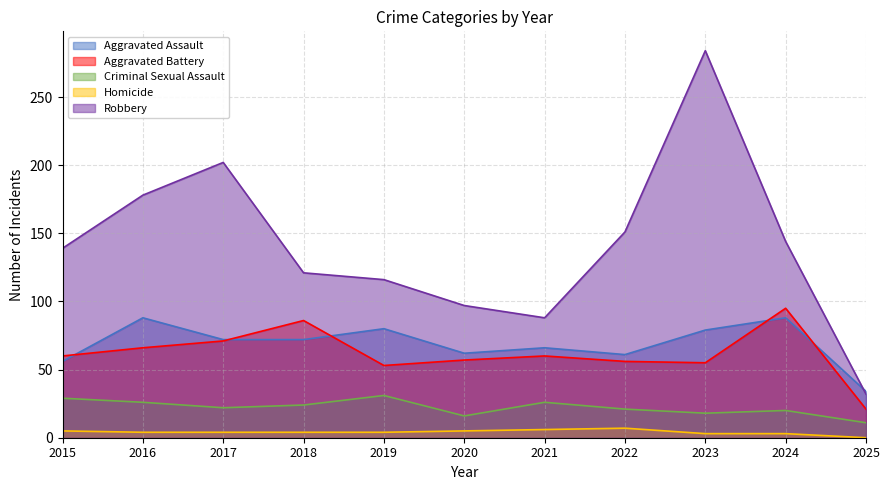

True or false: Homicide and Criminal Sexual Assault intersect in this chart.

False